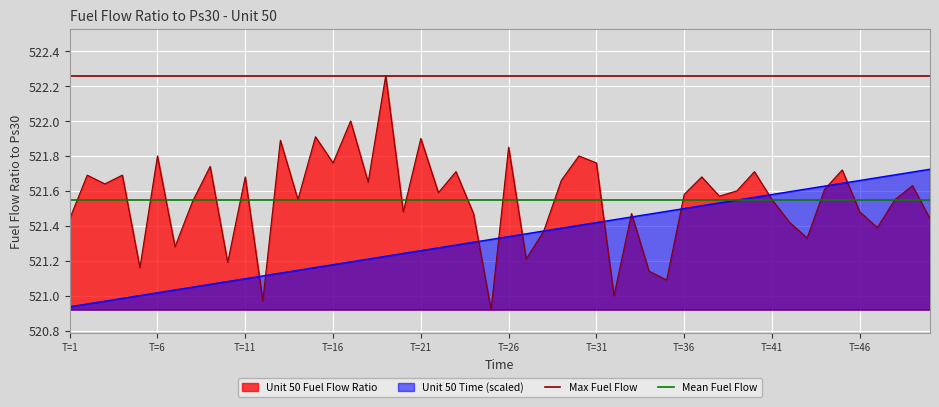

What is the maximum value shown in the chart?

522.3